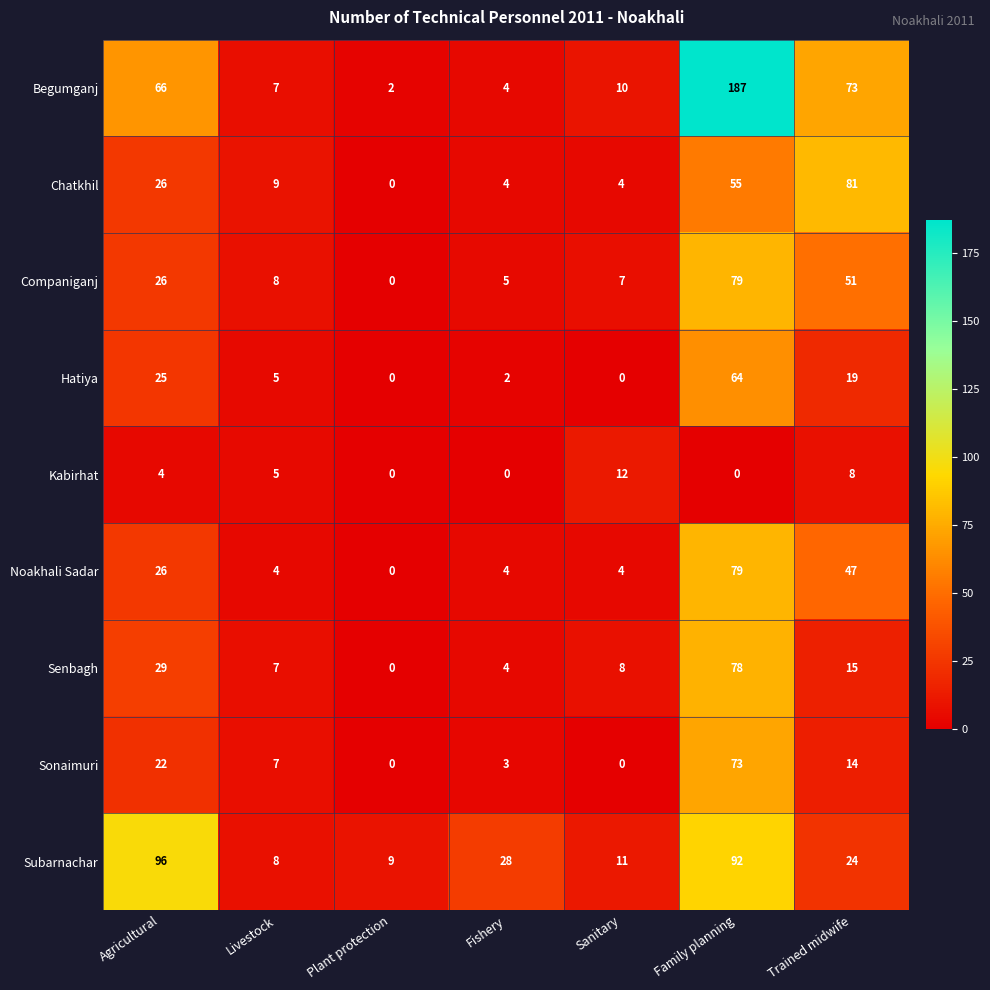

Is the value of Senbagh at Plant protection greater than the value of Noakhali Sadar at Trained midwife?

No